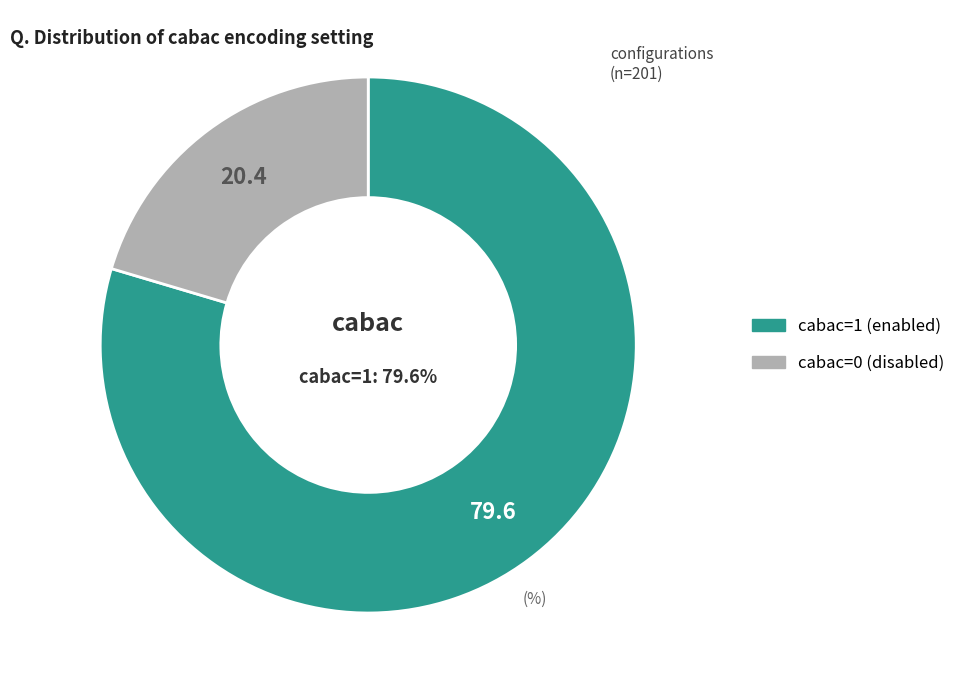

Does cabac=0 account for over 50% of the chart?

No